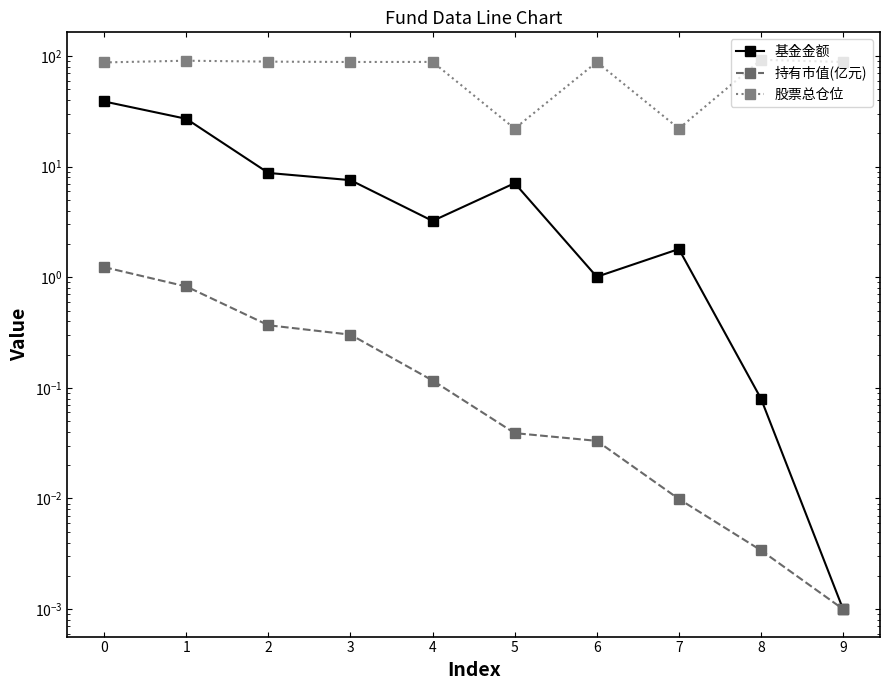

True or false: 持有市值(亿元) and 基金金额 intersect in this chart.

False